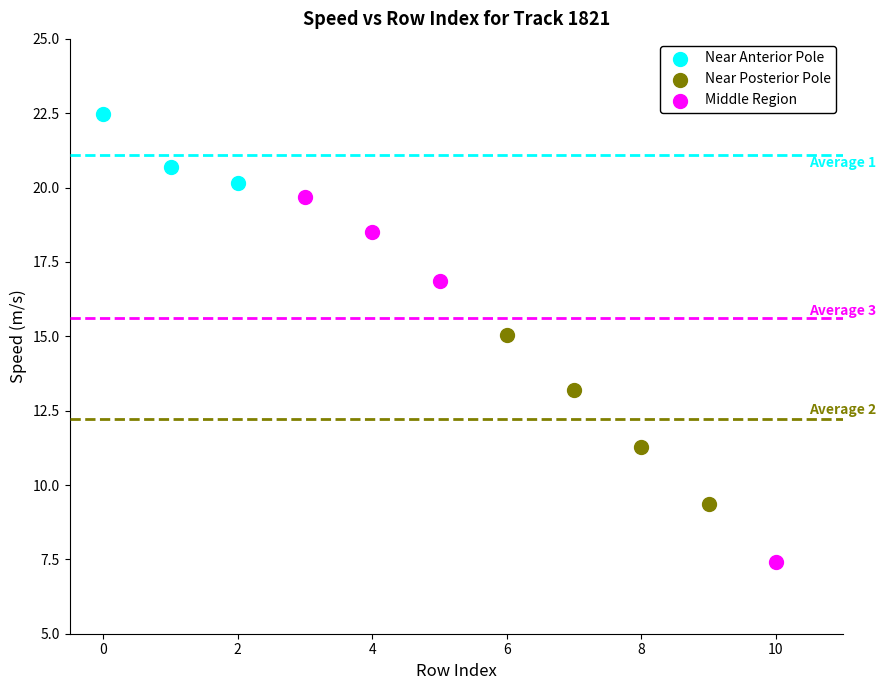

Which series contains the highest Y value?

Near Anterior Pole